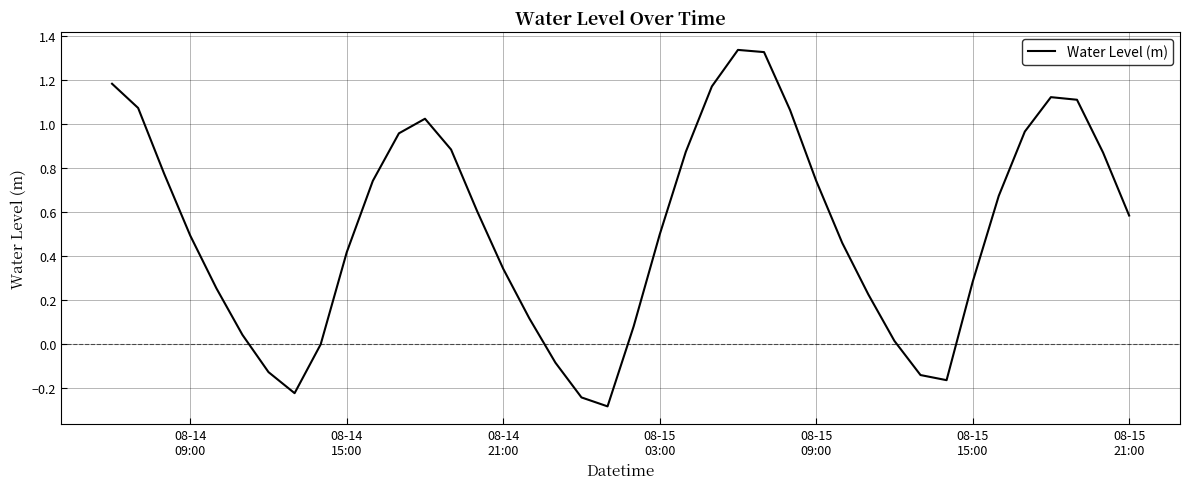

What is the minimum value shown in the chart?

-0.3